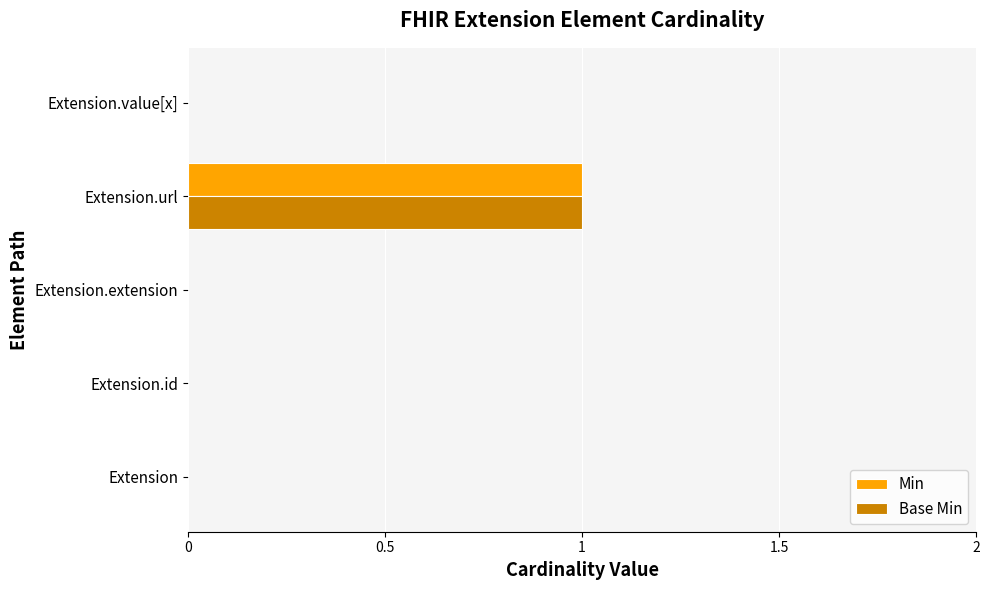

Which category has the highest value across all series?

Extension.url